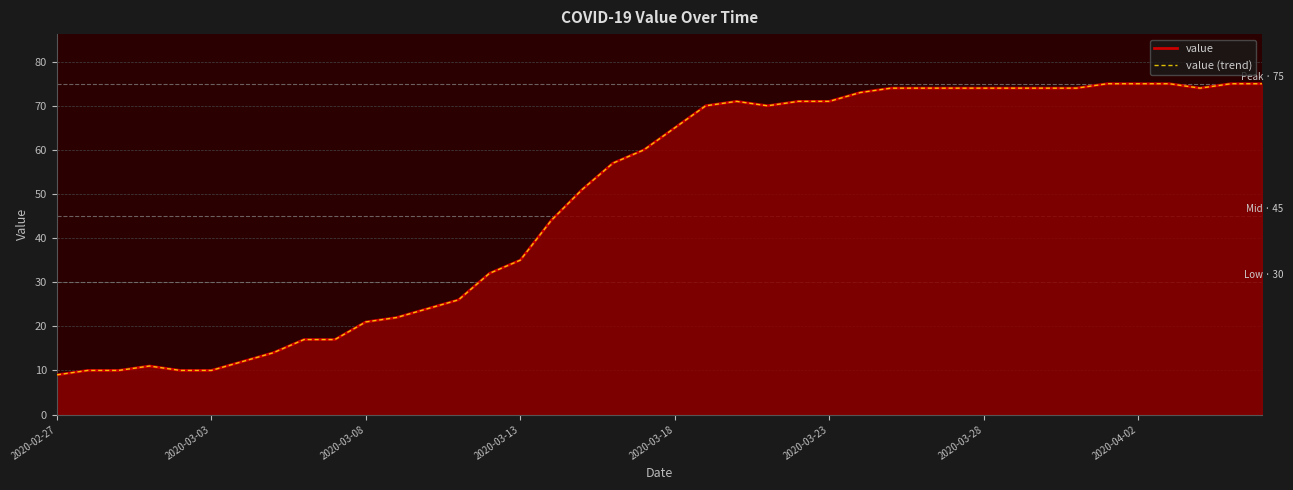

Which series has the largest total across all categories?

value